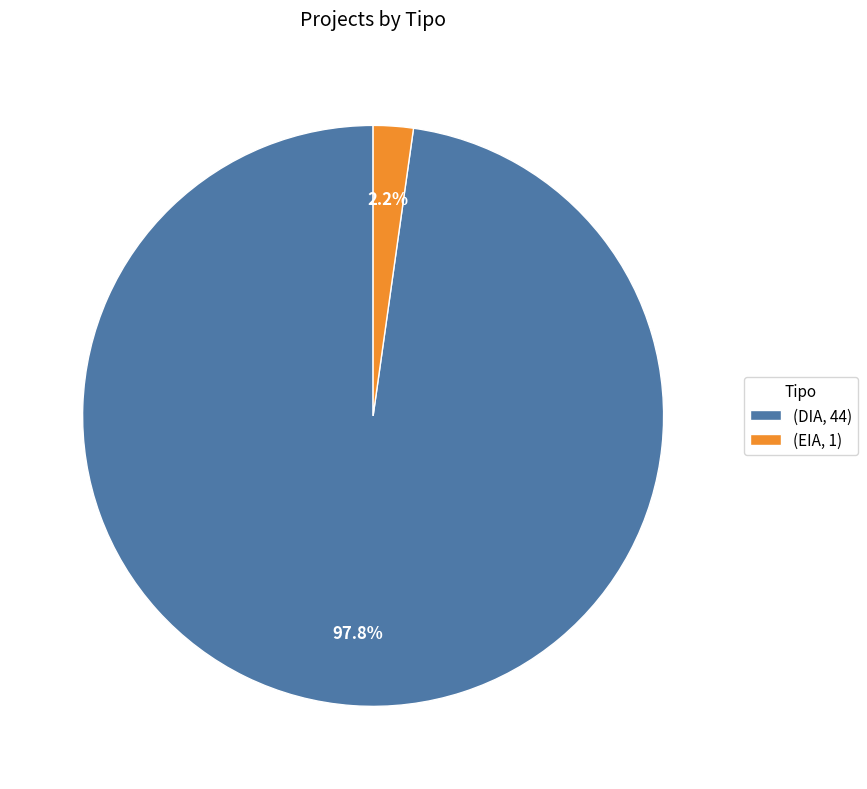

Is there a majority slice in this chart?

Yes